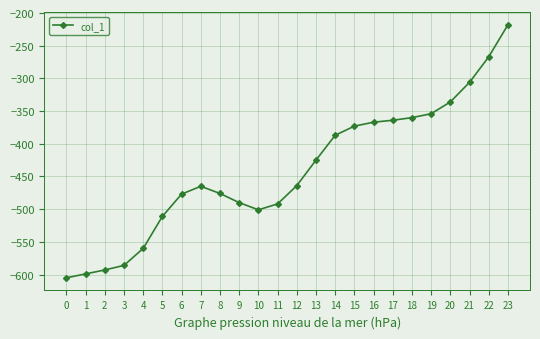

What is the difference between the maximum and minimum values?

387